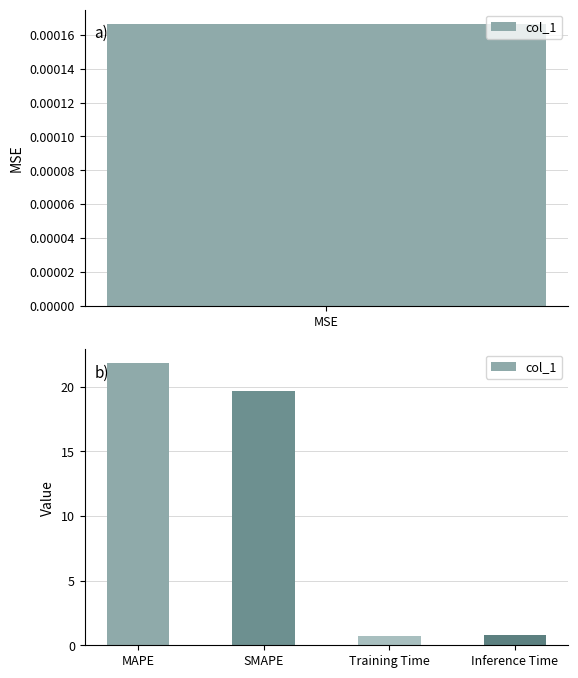

Which has a higher value, SMAPE or Training Time?

SMAPE